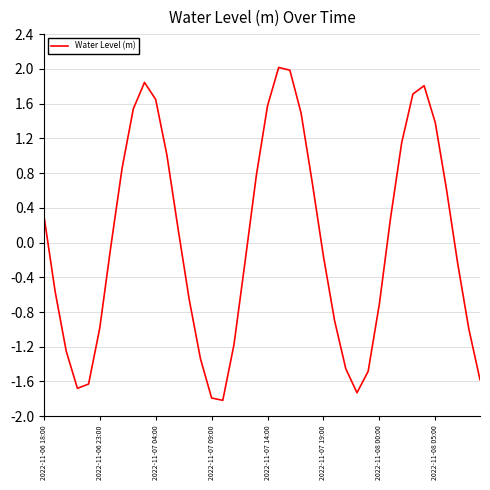

What is the greatest value displayed?

2.0